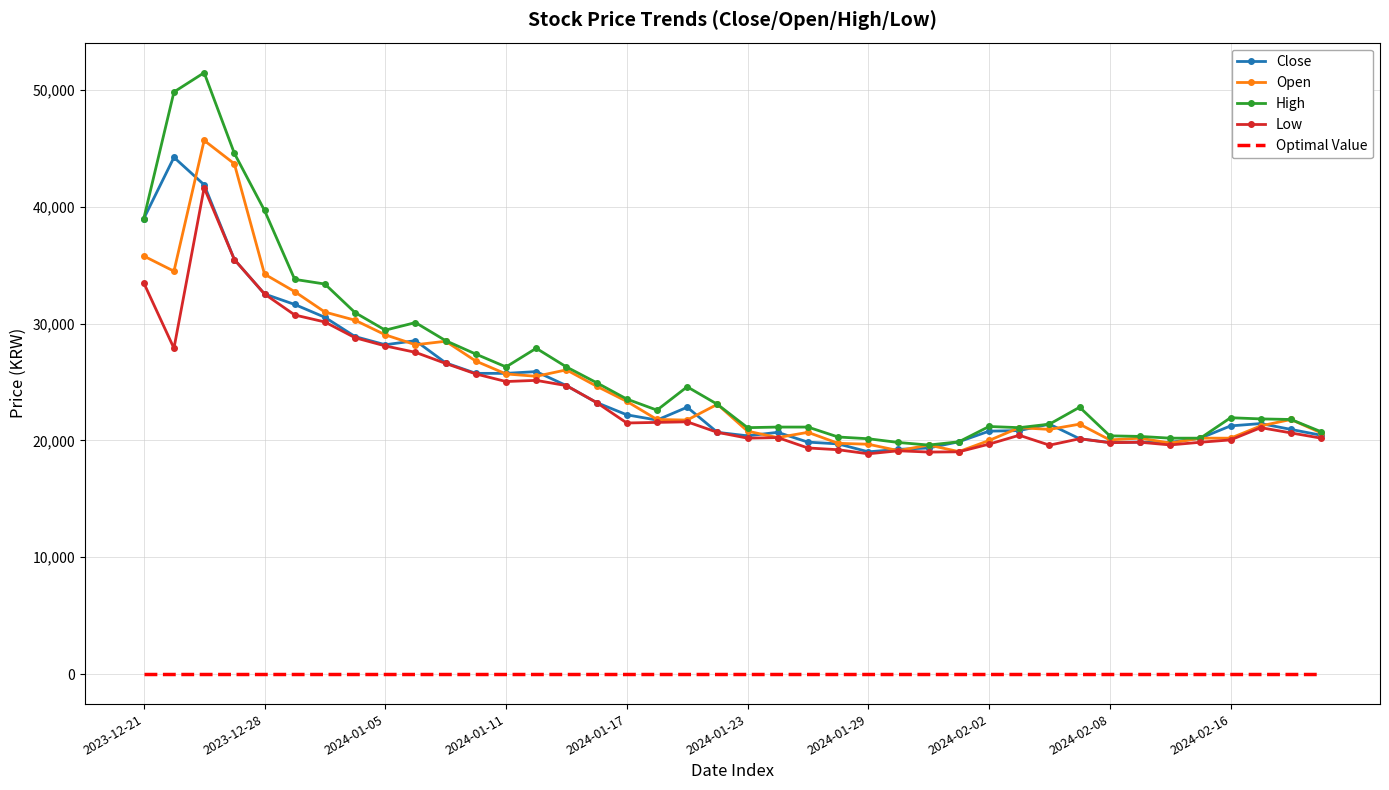

True or false: Optimal Value and High cross at least once.

False